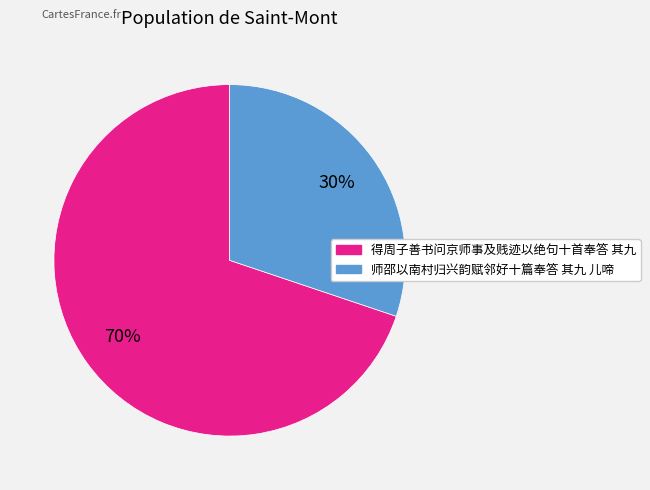

Rank the categories by value from highest to lowest.

得周子善书问京师事及贱迹以绝句十首奉答 其九, 师邵以南村归兴韵赋邻好十篇奉答 其九 儿啼